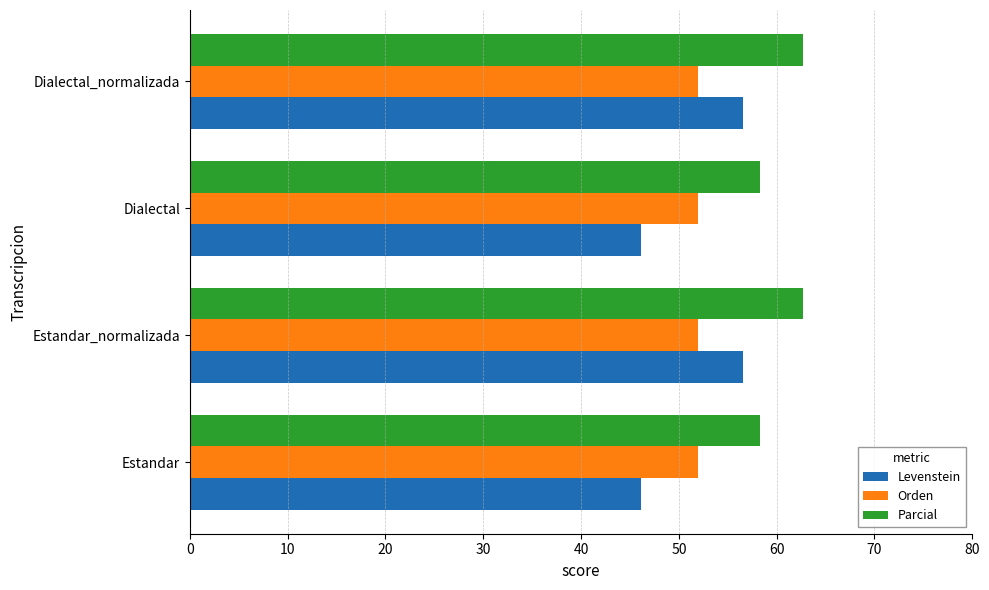

What is the approximate value of Orden at Dialectal_normalizada?

51.9